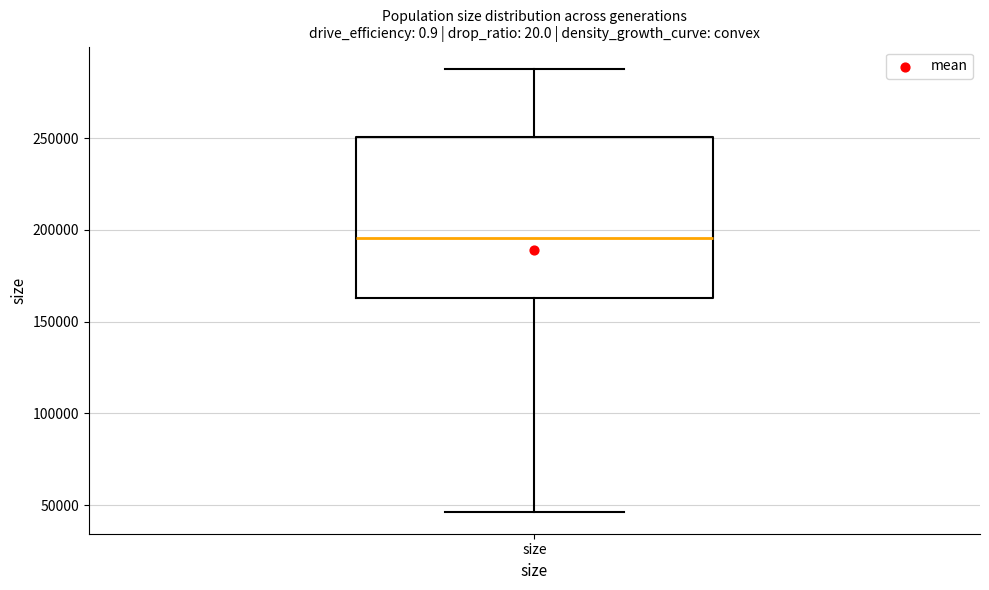

Where does the lower whisker of the box for size end on the y-axis? The values are not printed on the chart, so give them approximately, as read against the axis.

45000